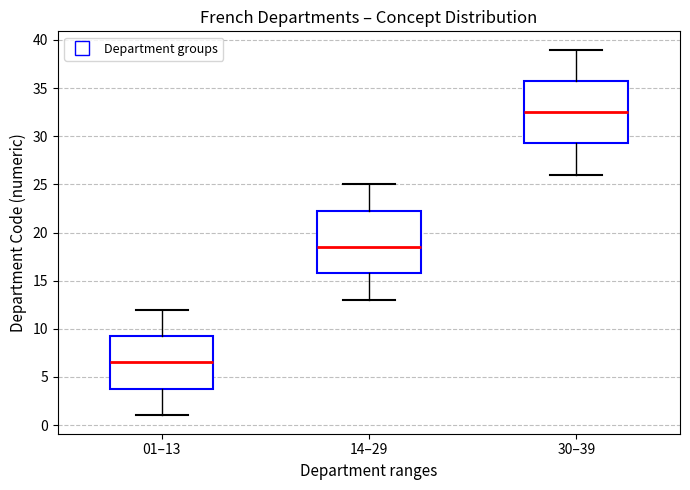

Which box has the highest median line?

30–39